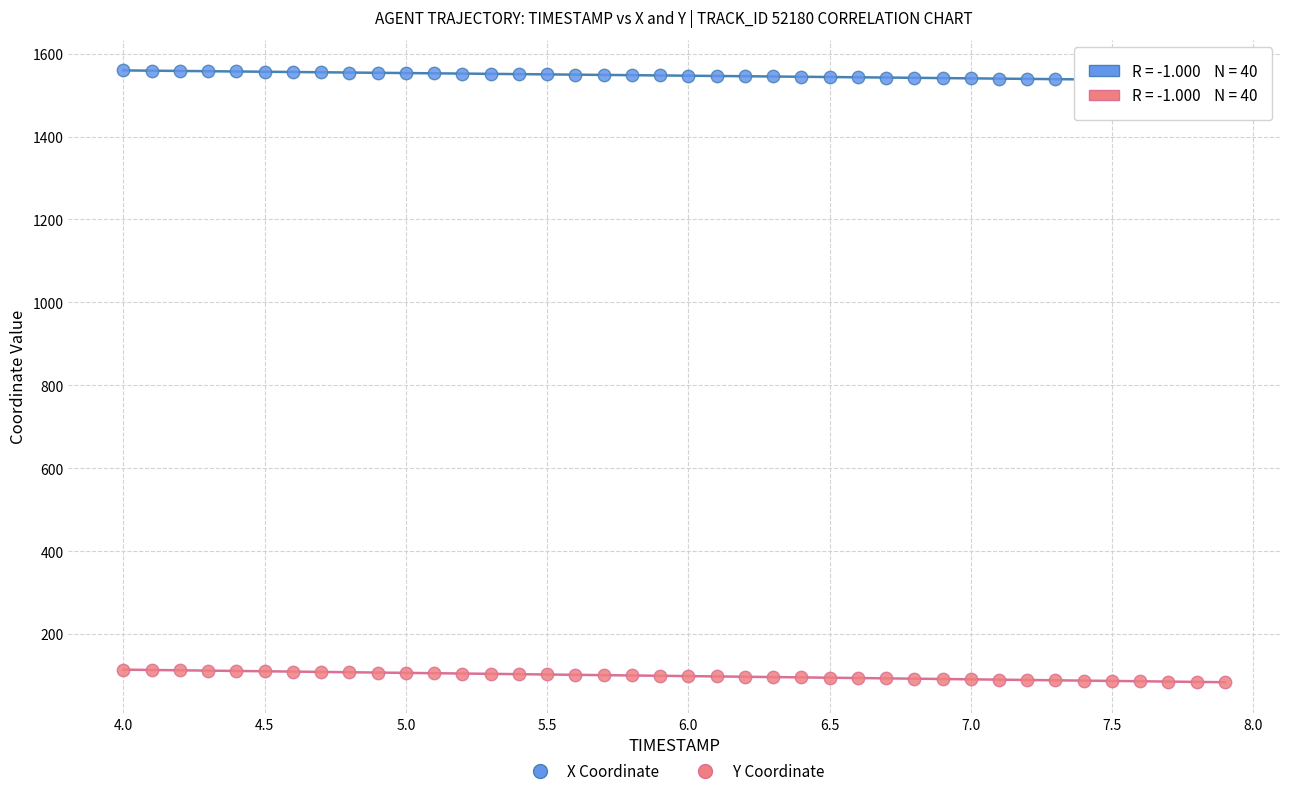

Which series reaches the maximum Y coordinate?

X Coordinate